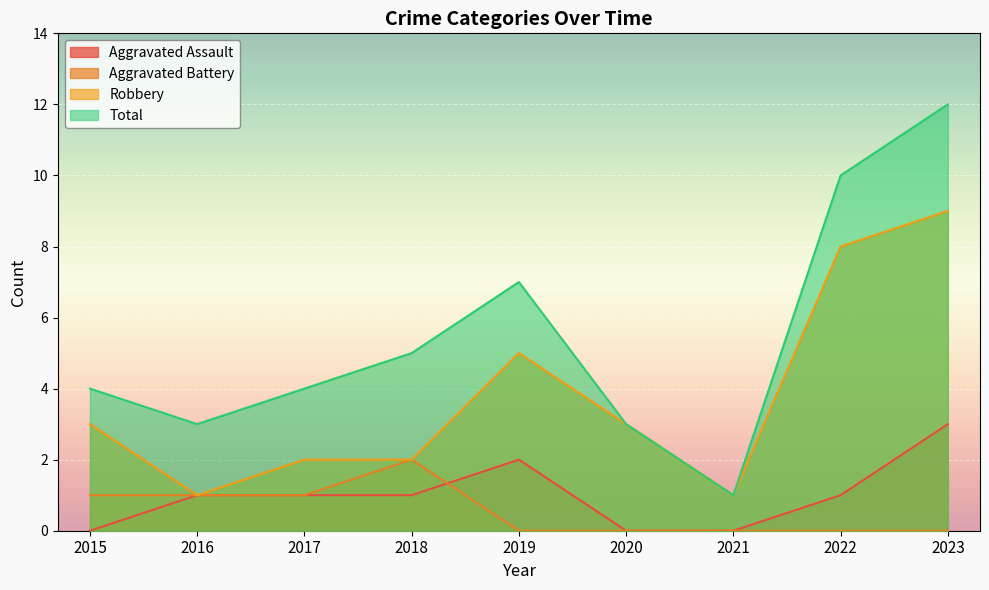

What is the value of the Aggravated Battery point at the 1st from the left?

1